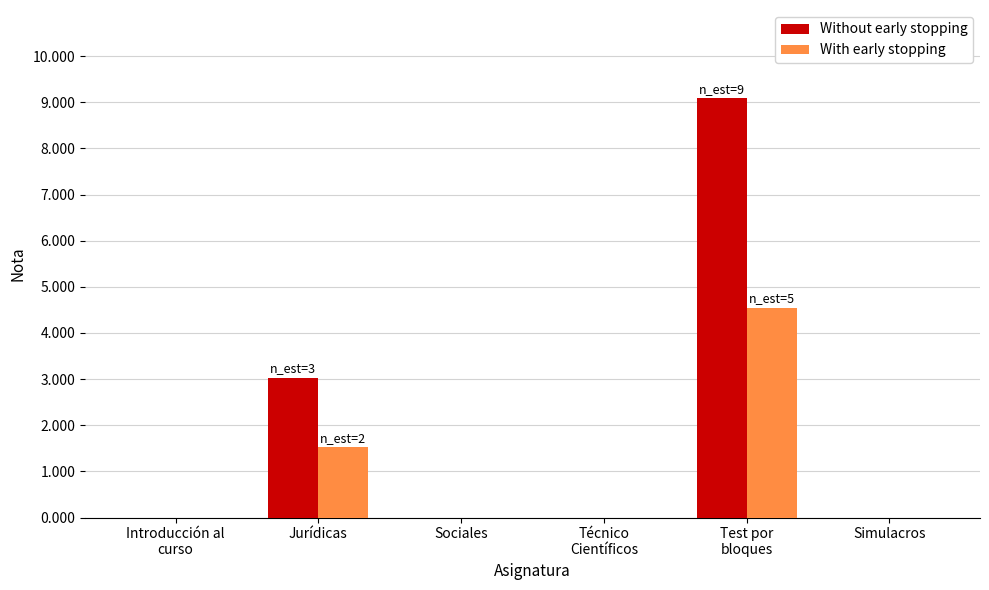

The With early stopping series shows -3.1 at Sociales. True or false?

False